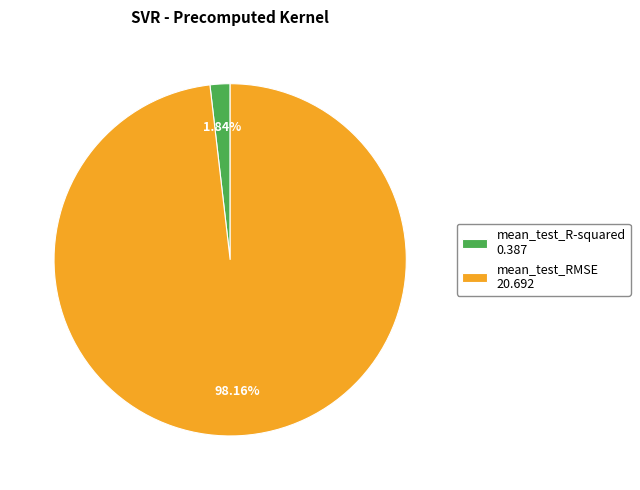

Is there any slice that represents more than half of the pie?

Yes